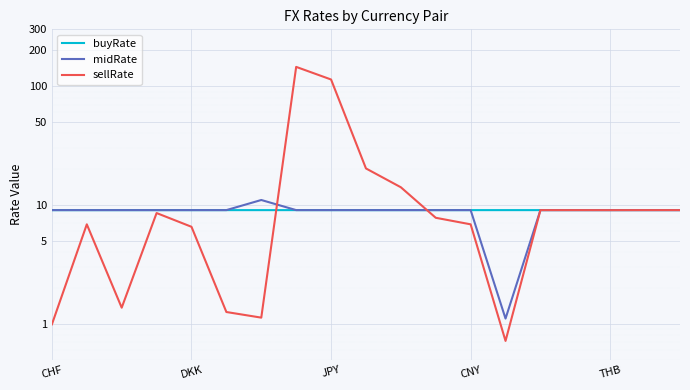

What is the sum of all midRate values?

166.2